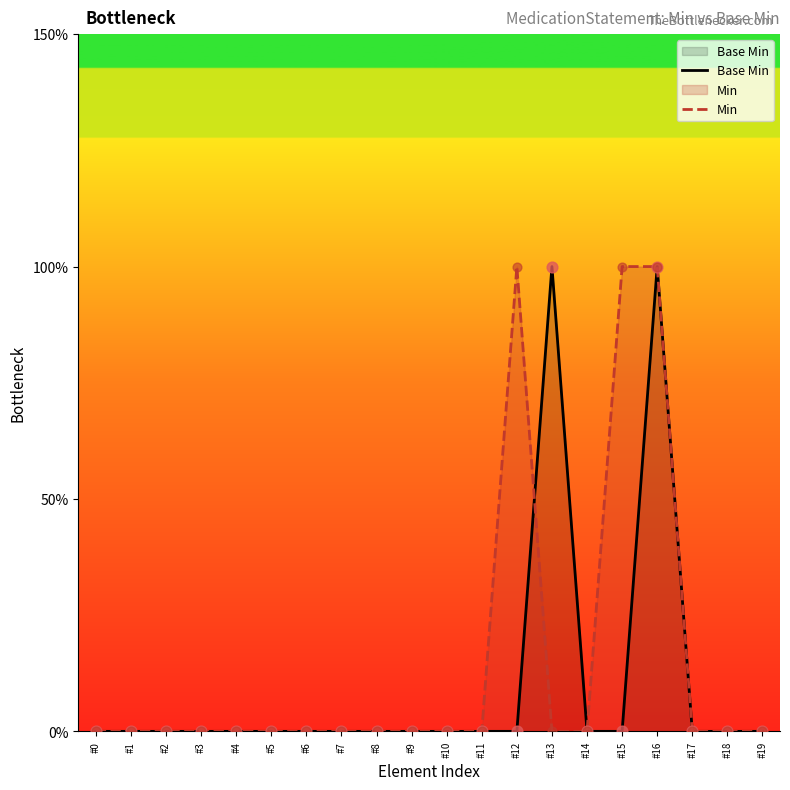

Which series reaches the maximum Y coordinate?

Base Min